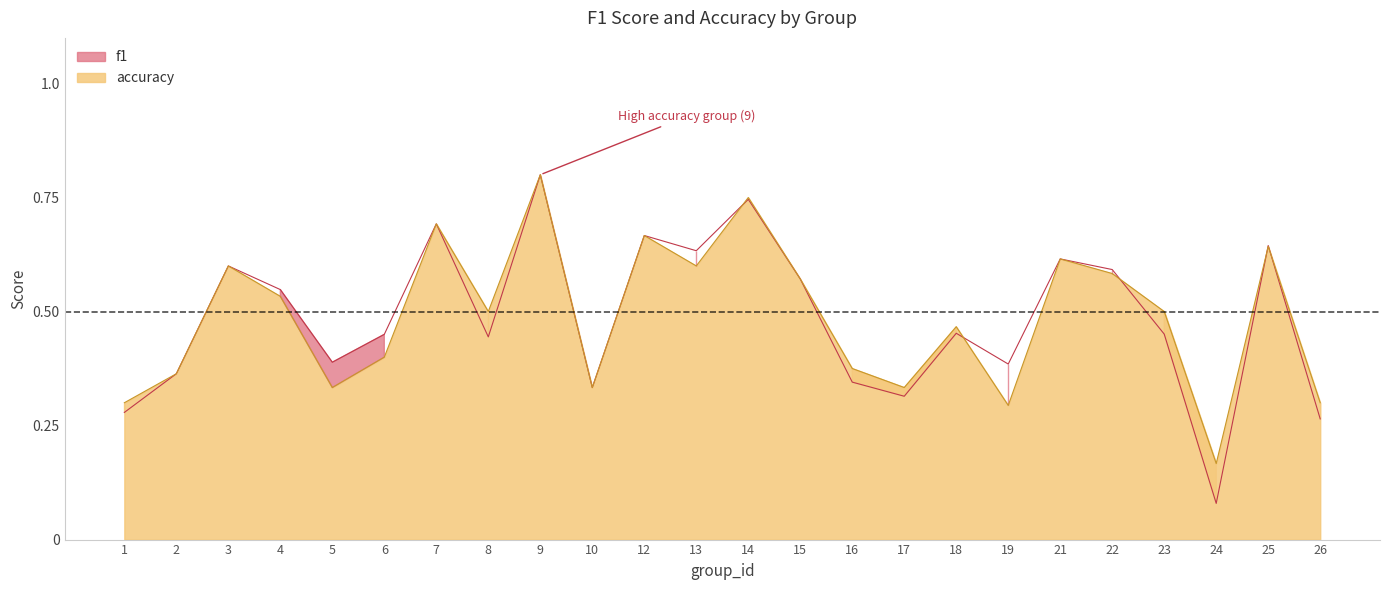

Is the value of f1 at 1 greater than the value of accuracy at 24?

Yes